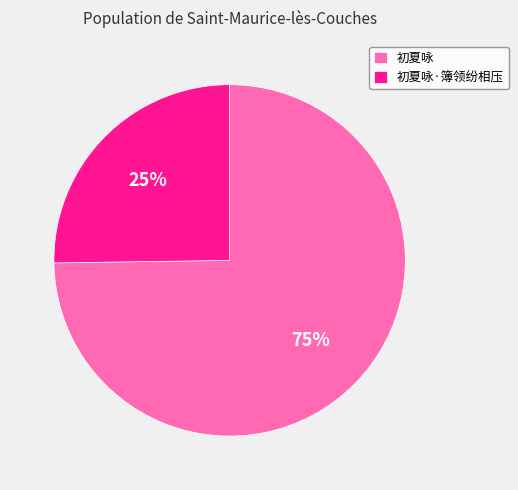

Which slice is the smallest?

初夏咏·簿领纷相压